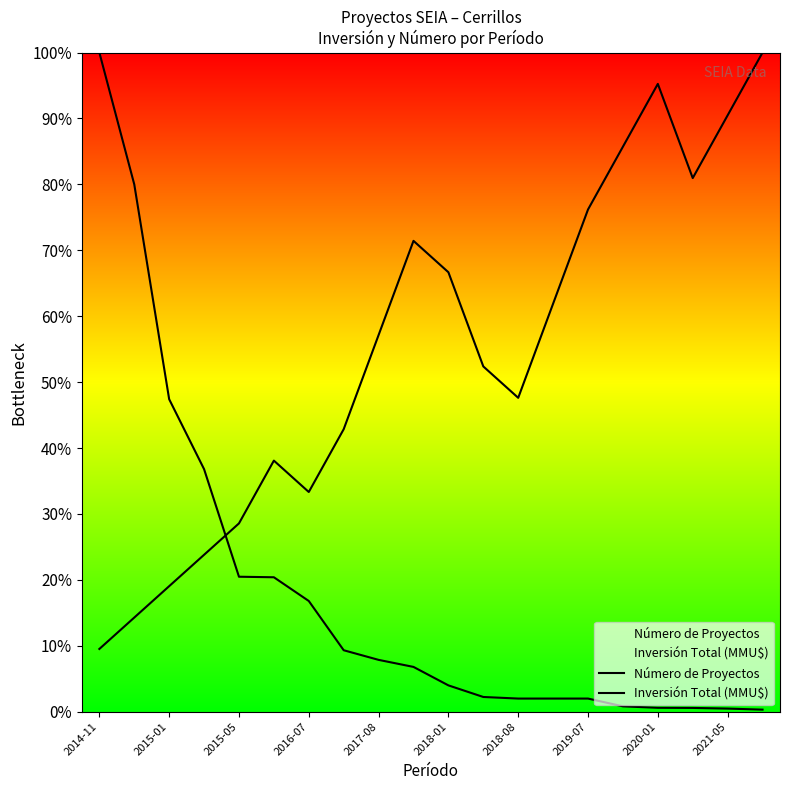

Reading left to right, list all the values displayed in this chart.

Número de Proyectos: 0.1	0.1	0.2	0.2	0.3	0.4	0.3	0.4	0.6	0.7	0.7	0.5	0.5	0.6	0.8	0.9	1.0	0.8	0.9	1.0
Inversión Total (MMU$): 1.0	0.8	0.5	0.4	0.2	0.2	0.2	0.1	0.1	0.1	0.0	0.0	0.0	0.0	0.0	0.0	0.0	0.0	0.0	0.0